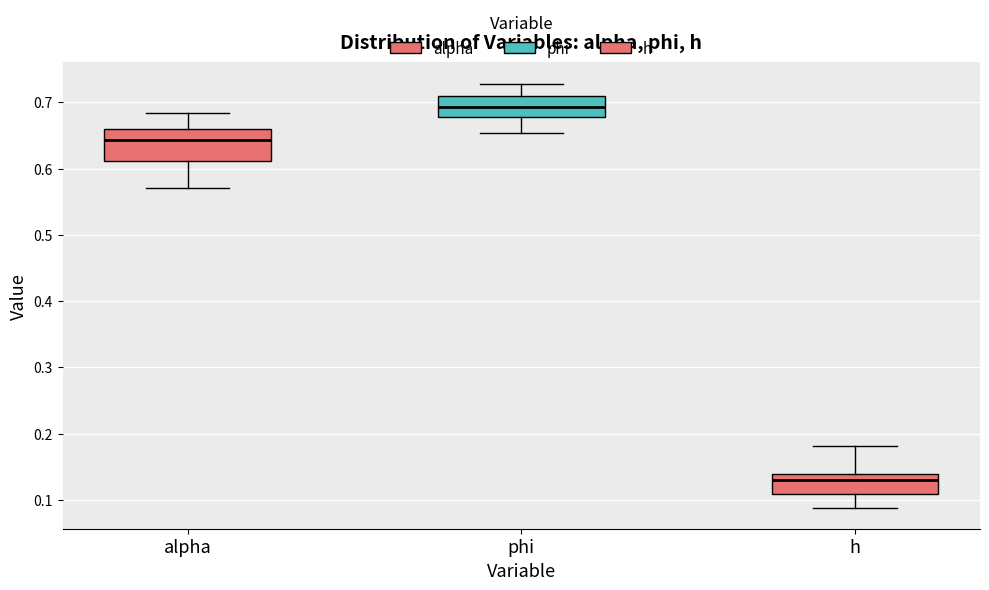

Which box has the highest median line?

phi